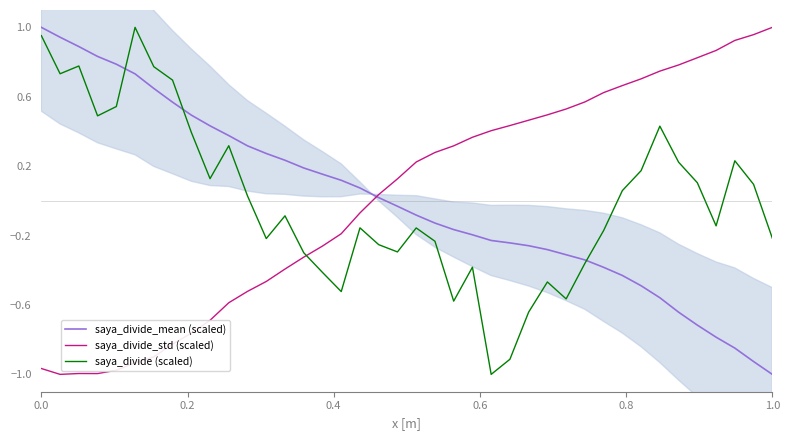

After their last crossing, which series has the higher values: saya_divide_std (scaled) or saya_divide (scaled)?

saya_divide_std (scaled)